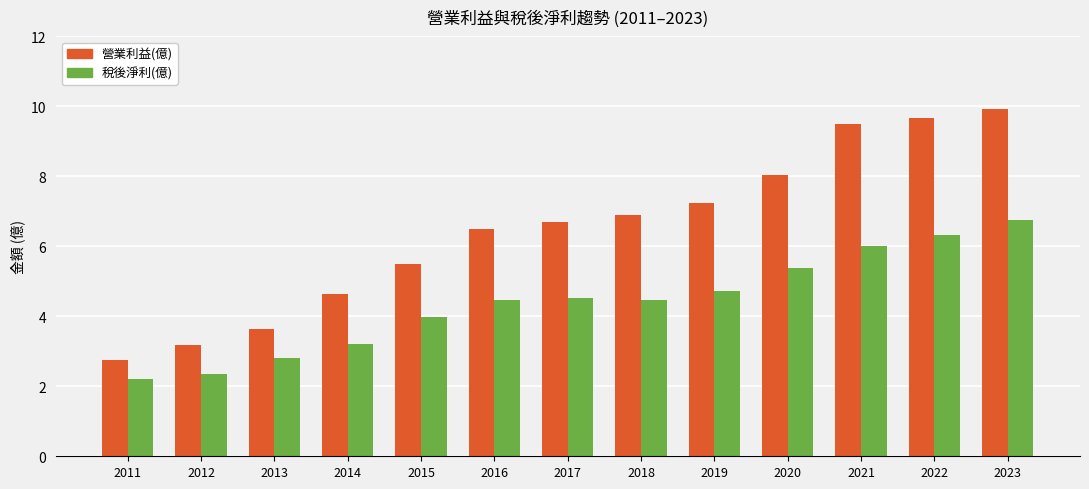

What is the maximum value for 稅後淨利(億)?

6.8